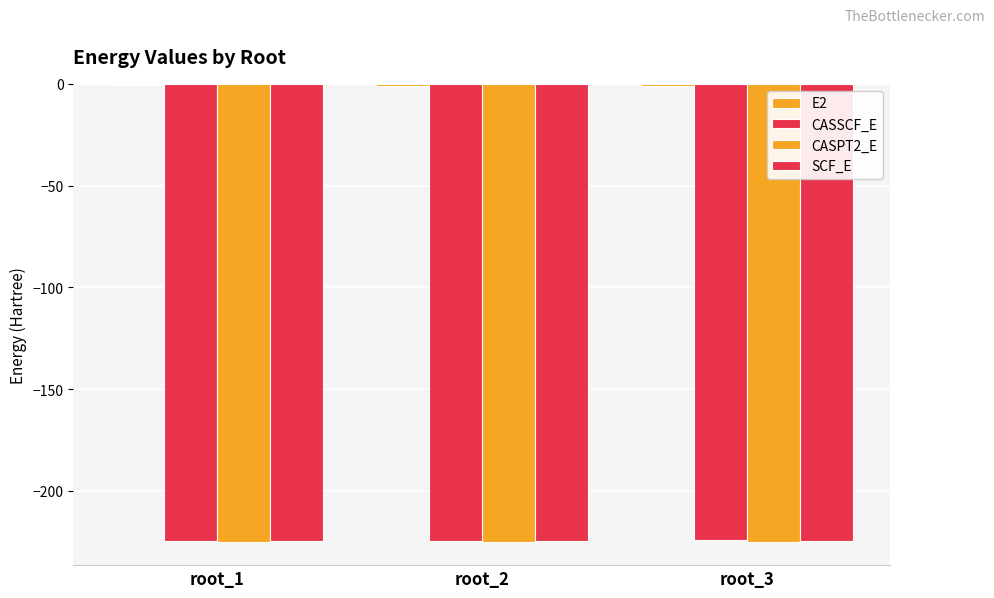

Does the chart contain any negative values?

Yes